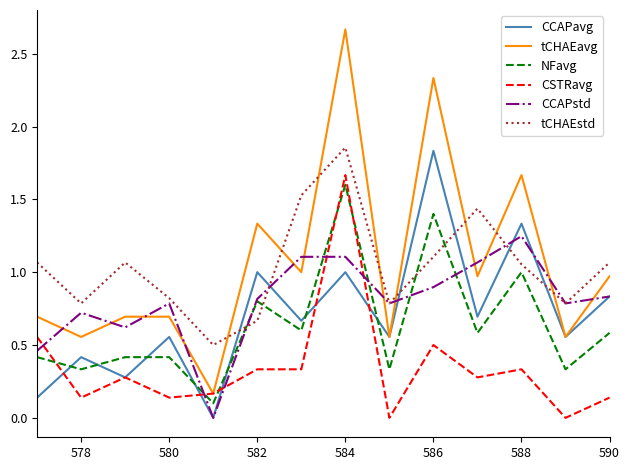

How many interior local valleys does the tCHAEstd series have?

4